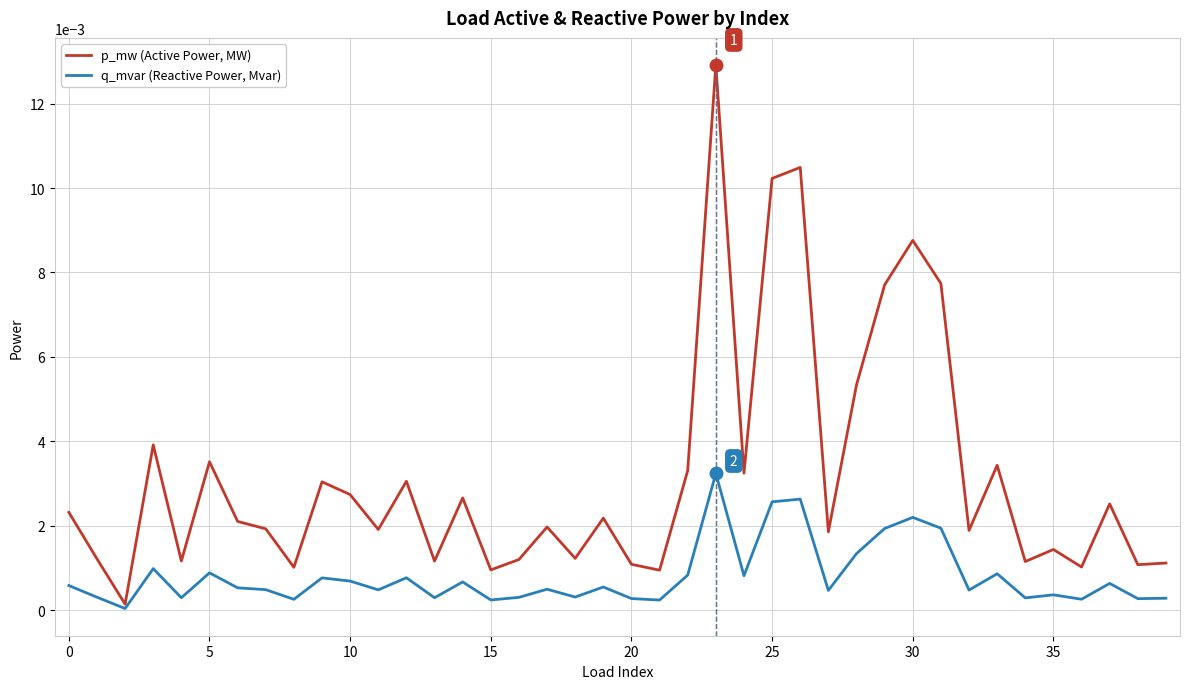

List the series in order of their peak value, lowest first.

q_mvar (Reactive Power, Mvar), p_mw (Active Power, MW)